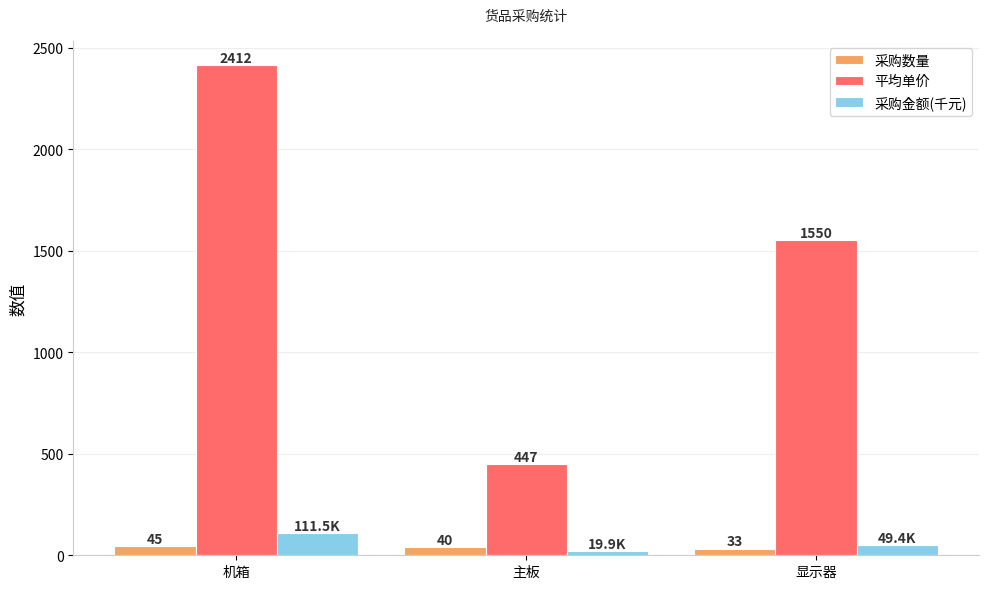

The value of 平均单价 at 机箱 is 2412.5. True or false?

True